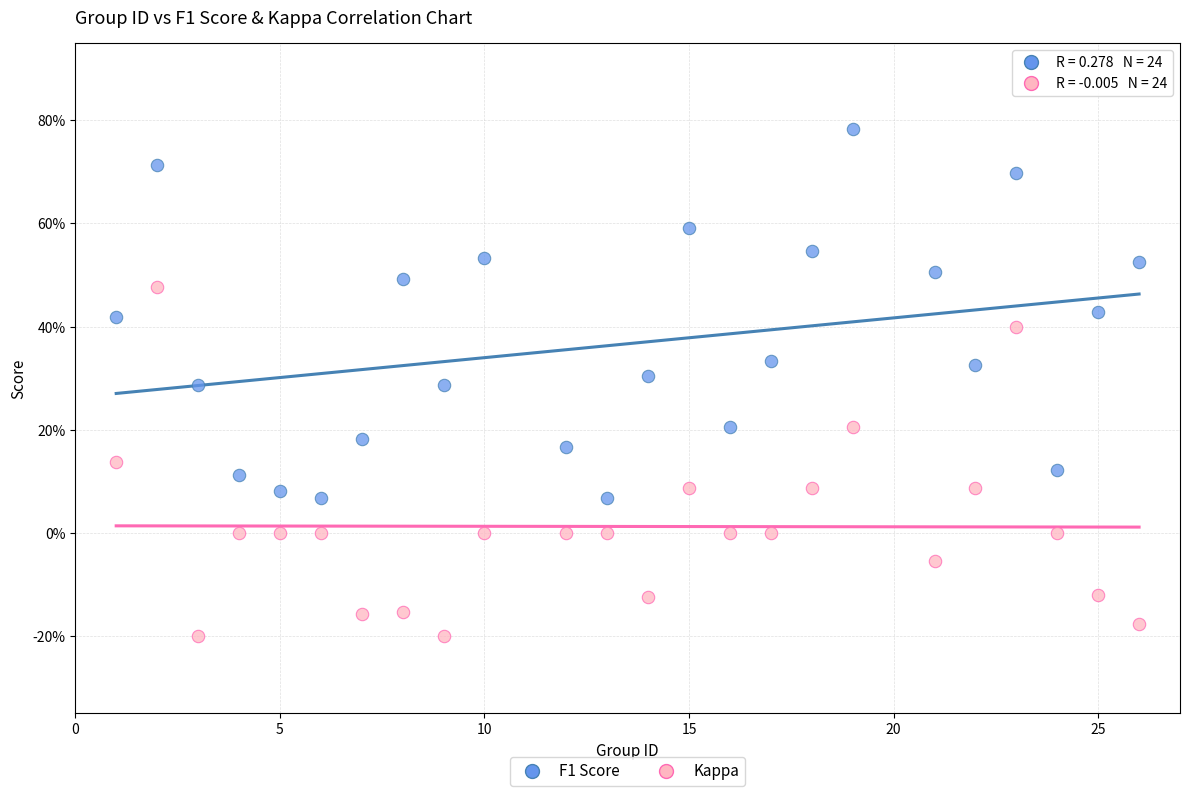

What are all the series names shown in the legend?

F1 Score, Kappa